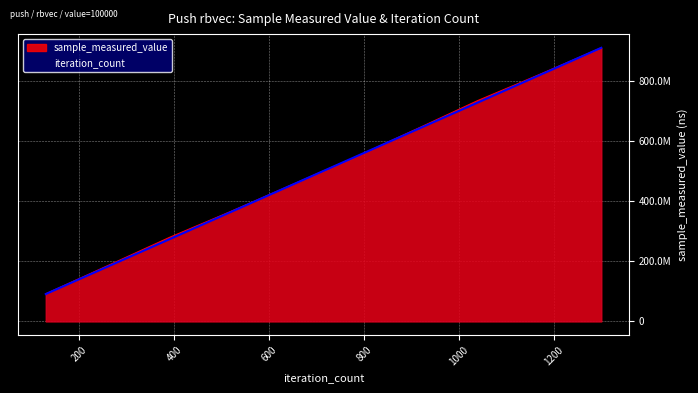

What is the difference between the second highest and second lowest values in the iteration_count series?

637431916.8